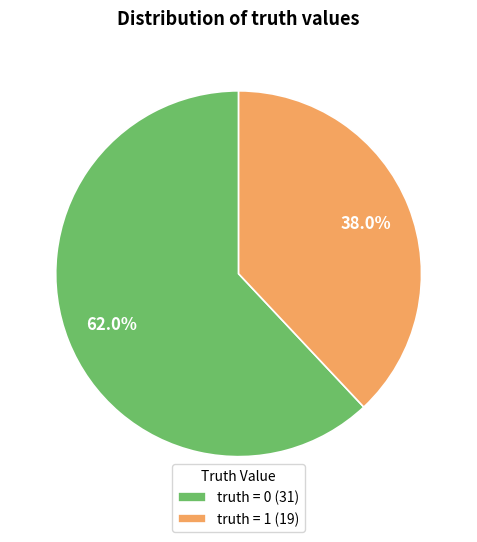

How many slices are in this pie chart?

2